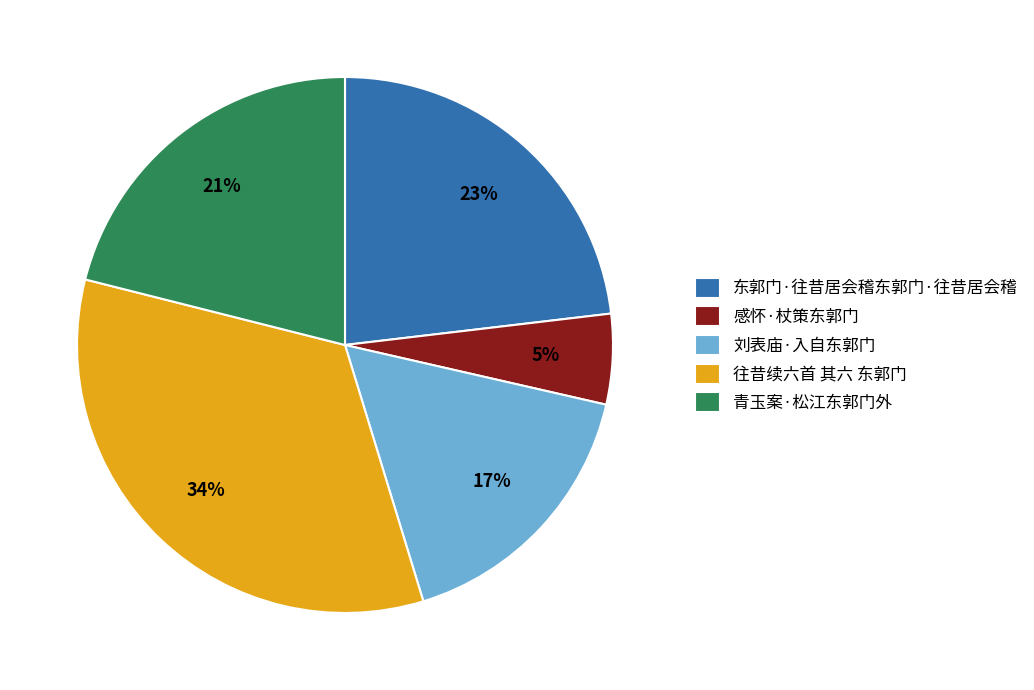

To the nearest percent, what percentage of the pie is 东郭门·往昔居会稽东郭门·往昔居会稽?

23%